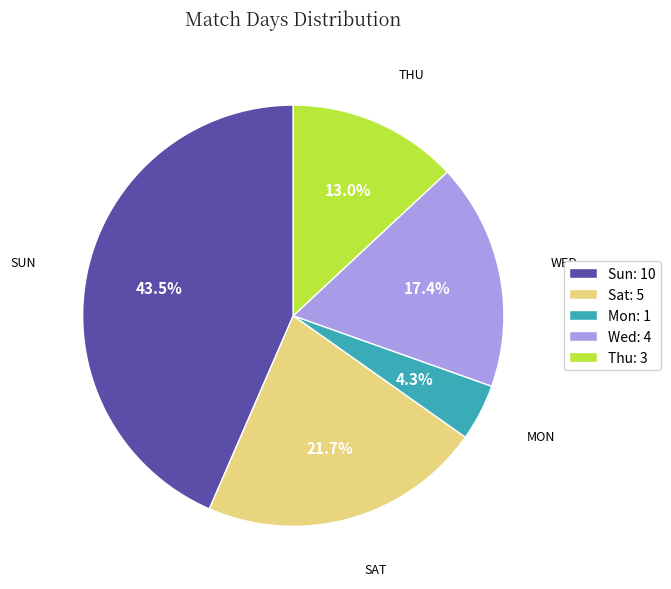

Approximately how many times larger is the value at Wed compared to Mon?

4.0